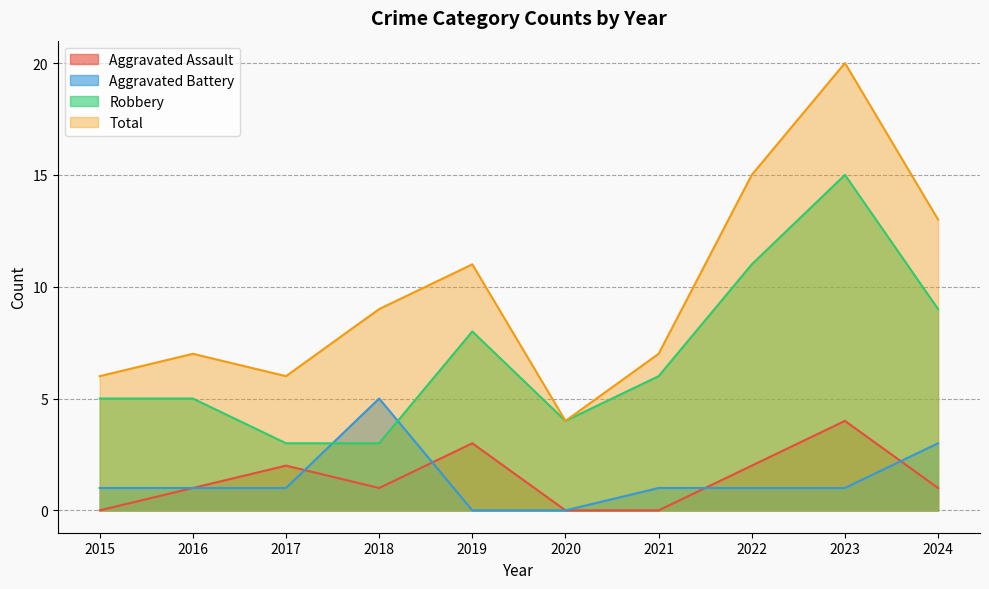

At which label does Total first exceed 9?

2019